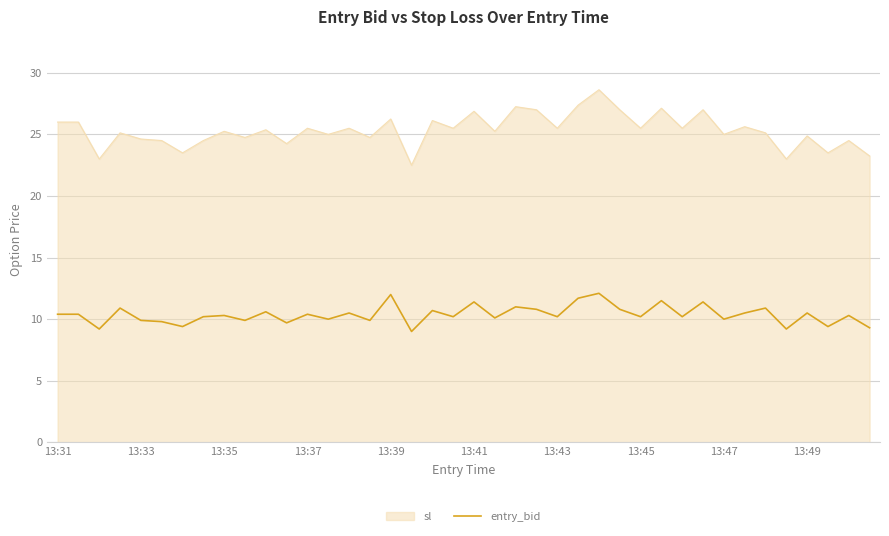

True or false: sl and entry_bid cross at least once.

False